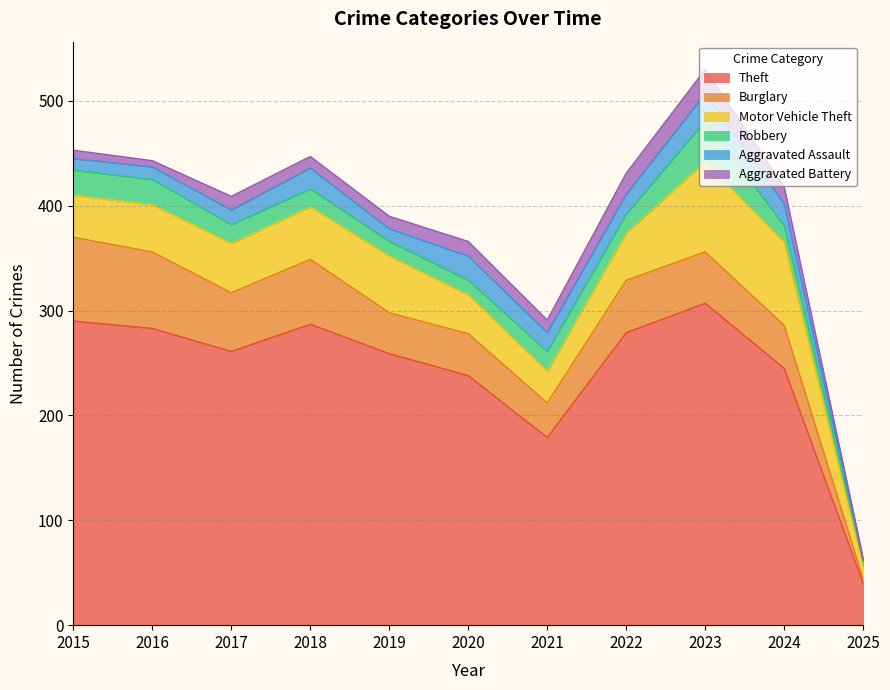

Count the number of categories in the chart.

11